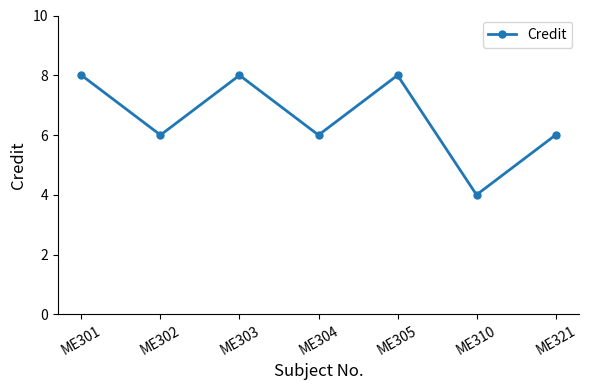

How many distinct data groups are displayed?

1